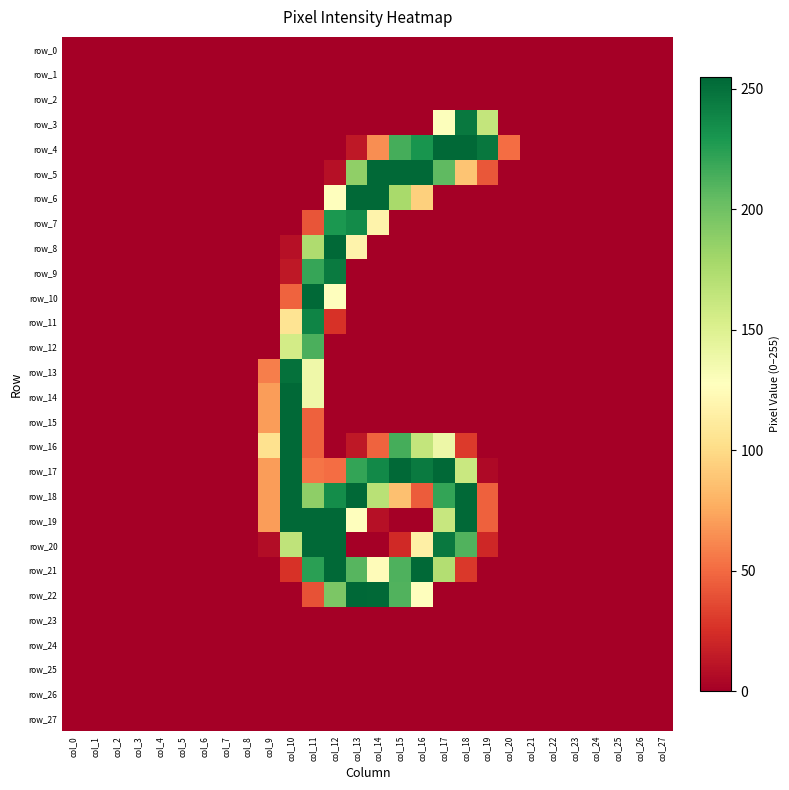

Which series has the largest total across all categories?

row_18